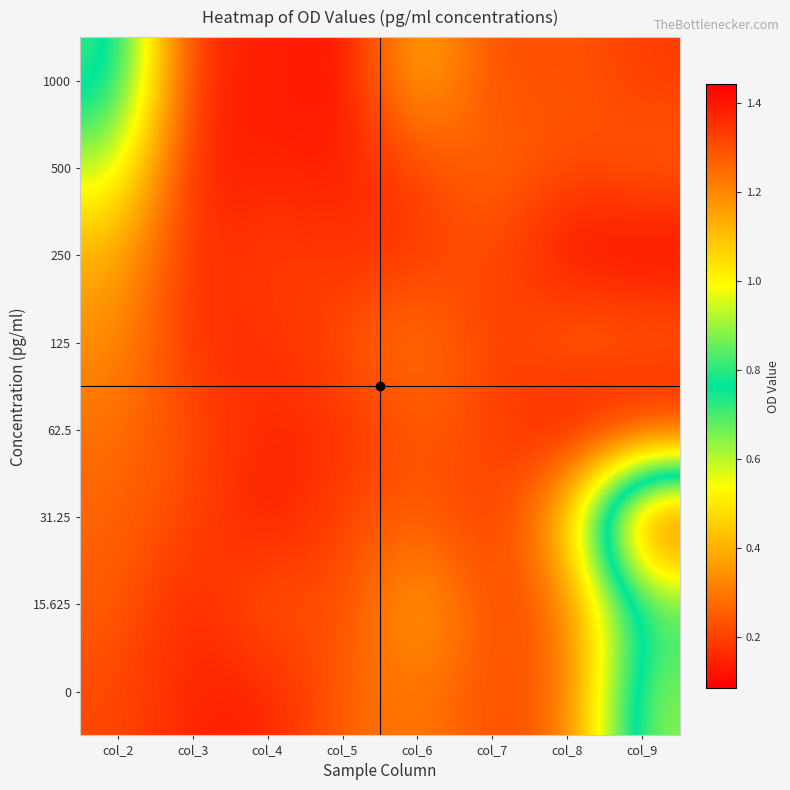

At how many categories does at least one series exceed 0?

8